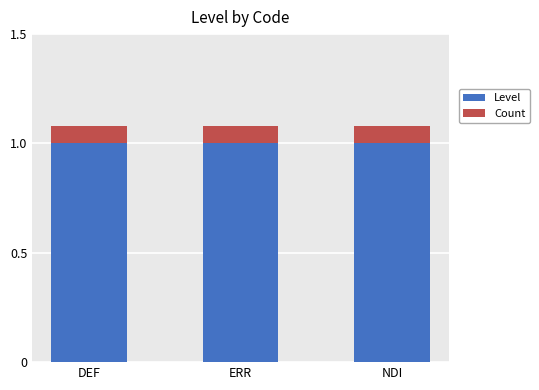

What is the total value across all series at ERR?

1.1